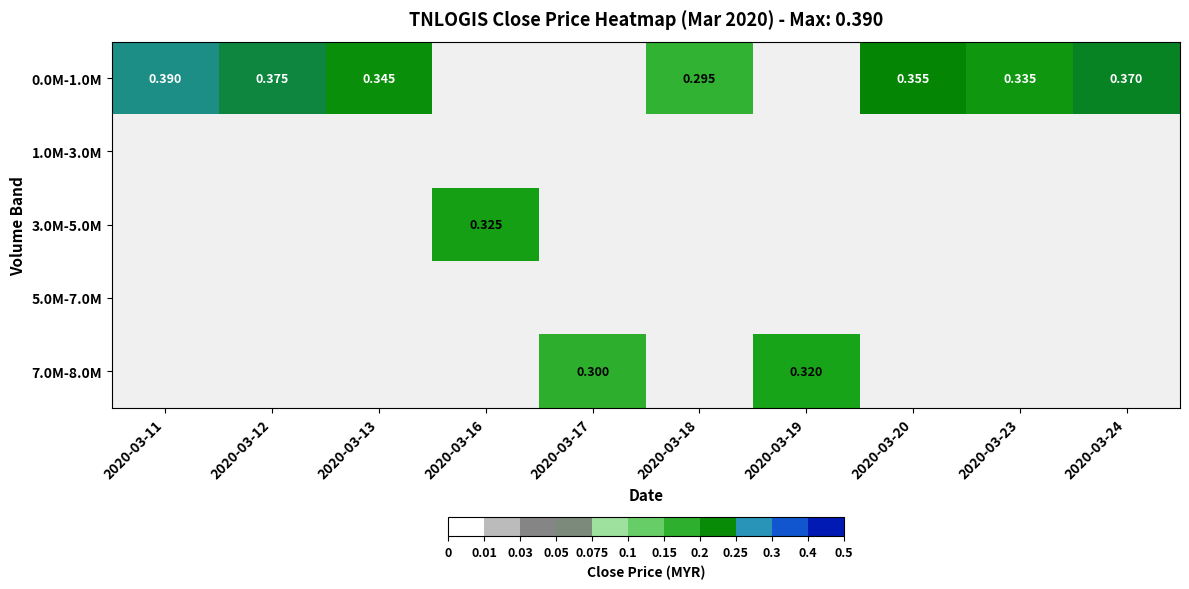

At 2020-03-12, list the series in order from smallest to largest.

0.0M-1.0M, 1.0M-3.0M, 3.0M-5.0M, 5.0M-7.0M, 7.0M-8.0M